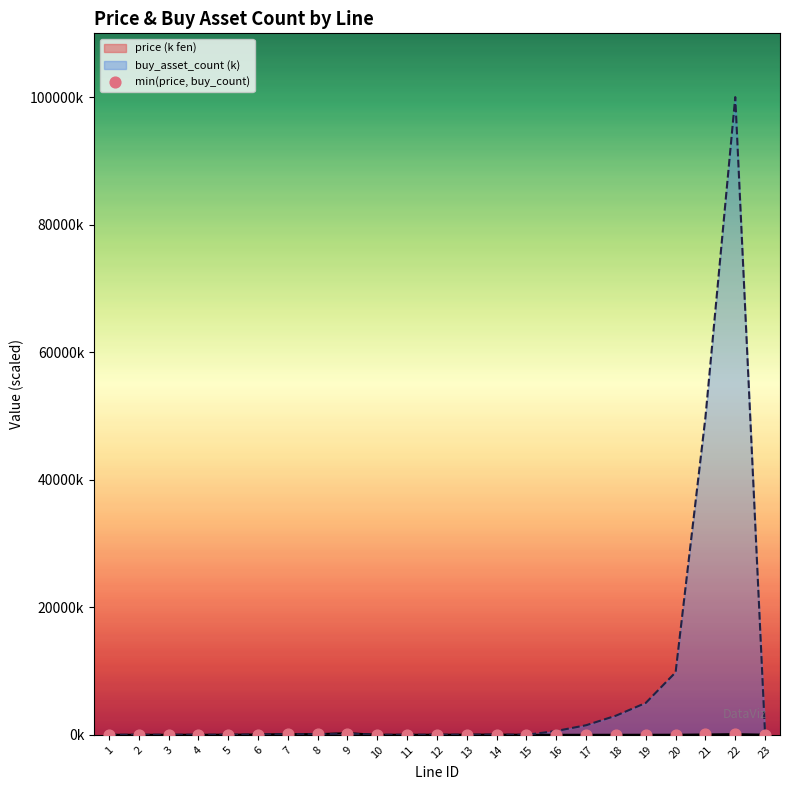

What is the total value across all series at 17?

1501.5